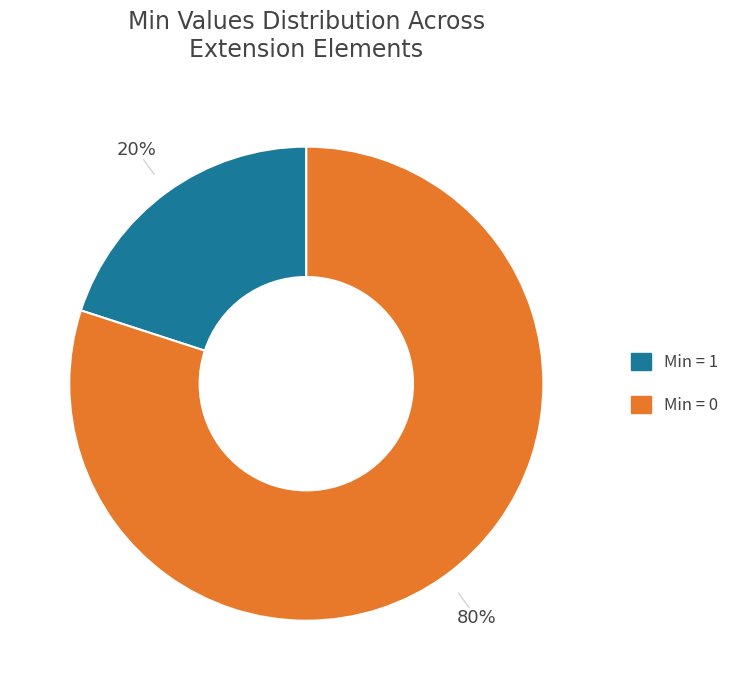

Is there a majority slice in this chart?

Yes